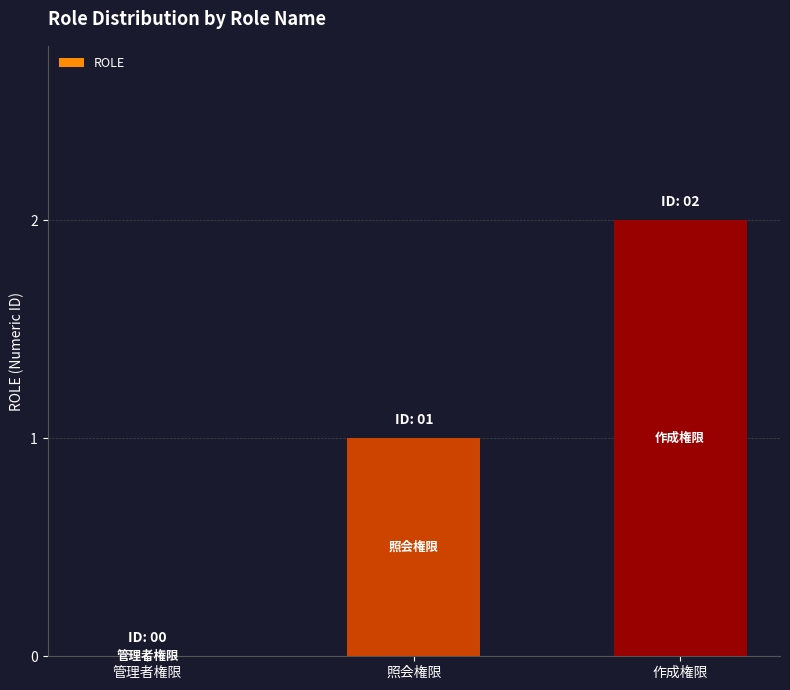

Which category has the highest value across all series?

作成権限